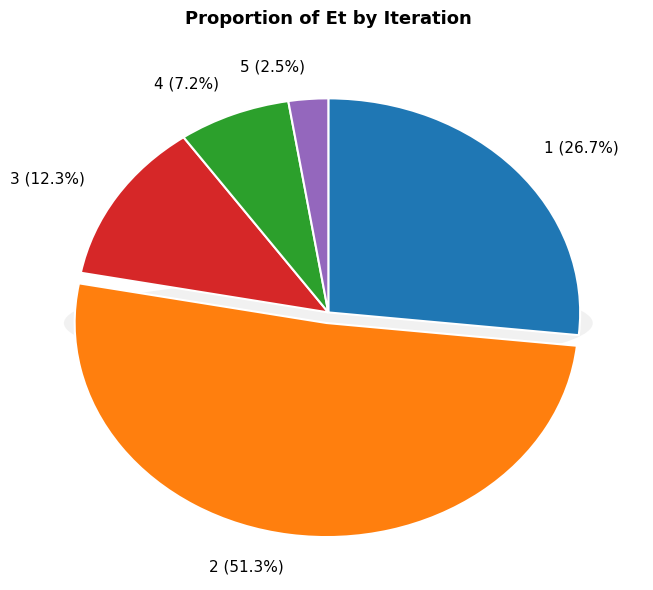

Combined, what portion of the pie is 4 and 3?

19.5%